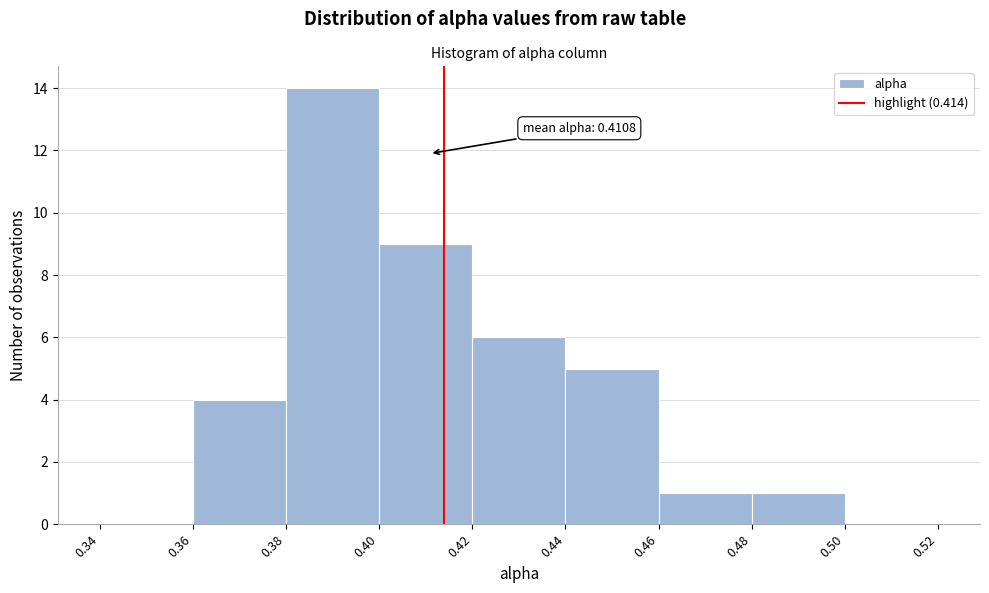

Over which range of the x-axis is the bar tallest?

0.38 to 0.40